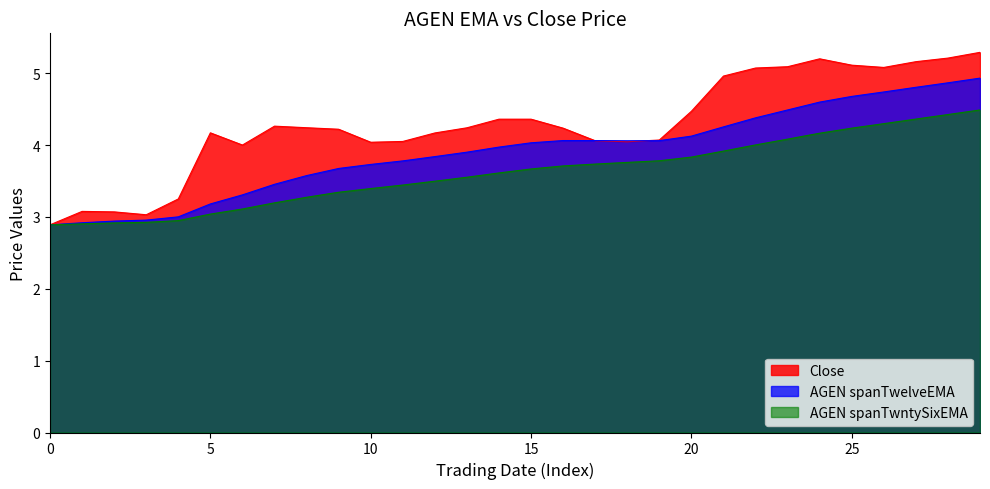

Reading left to right, transcribe all the data shown in this chart.

AGEN spanTwelveEMA: 2.9	2.9	2.9	3.0	3.0	3.2	3.3	3.5	3.6	3.7	3.7	3.8	3.8	3.9	4.0	4.0	4.1	4.1	4.1	4.1	4.1	4.3	4.4	4.5	4.6	4.7	4.7	4.8	4.9	4.9
AGEN spanTwntySixEMA: 2.9	2.9	2.9	2.9	2.9	3.0	3.1	3.2	3.3	3.3	3.4	3.4	3.5	3.6	3.6	3.7	3.7	3.7	3.8	3.8	3.8	3.9	4.0	4.1	4.2	4.2	4.3	4.4	4.4	4.5
Close: 2.9	3.1	3.1	3.0	3.2	4.2	4.0	4.3	4.2	4.2	4.0	4.0	4.2	4.2	4.4	4.4	4.2	4.1	4.0	4.1	4.5	5.0	5.1	5.1	5.2	5.1	5.1	5.2	5.2	5.3